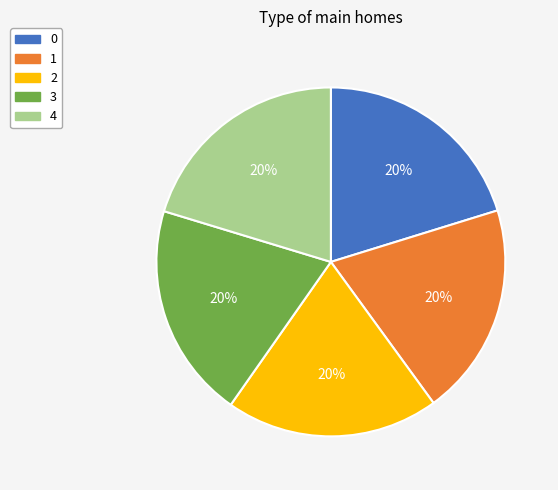

Approximately how many times larger is the value at 4 compared to 2?

1.0